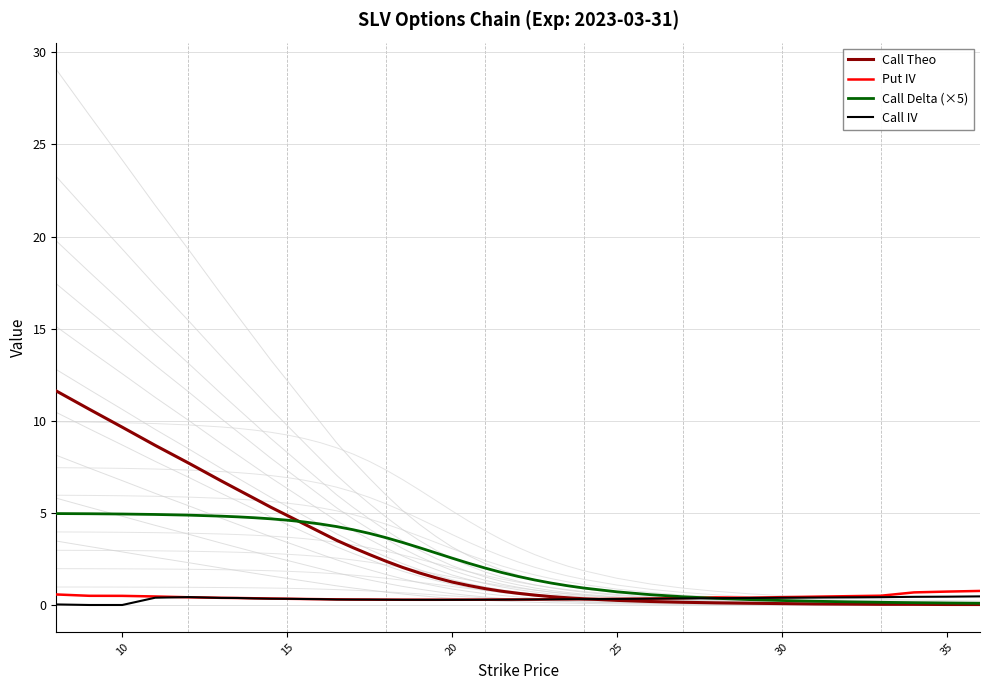

How many data points in Call Delta (×5) are above 2?

22